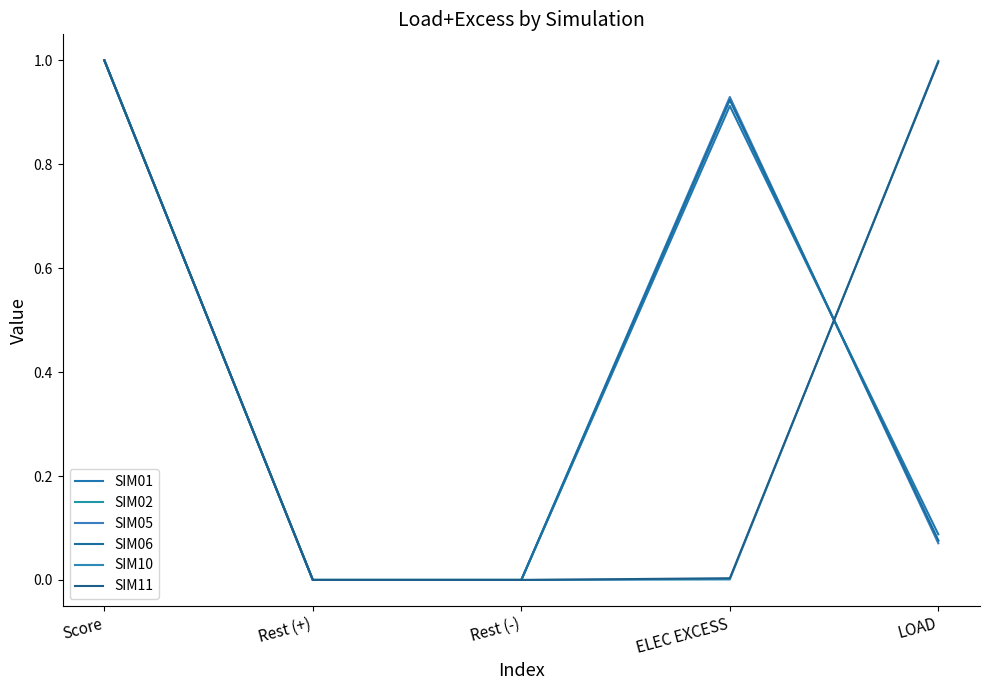

What is the difference between the SIM02 values at Rest (-) and LOAD?

0.1